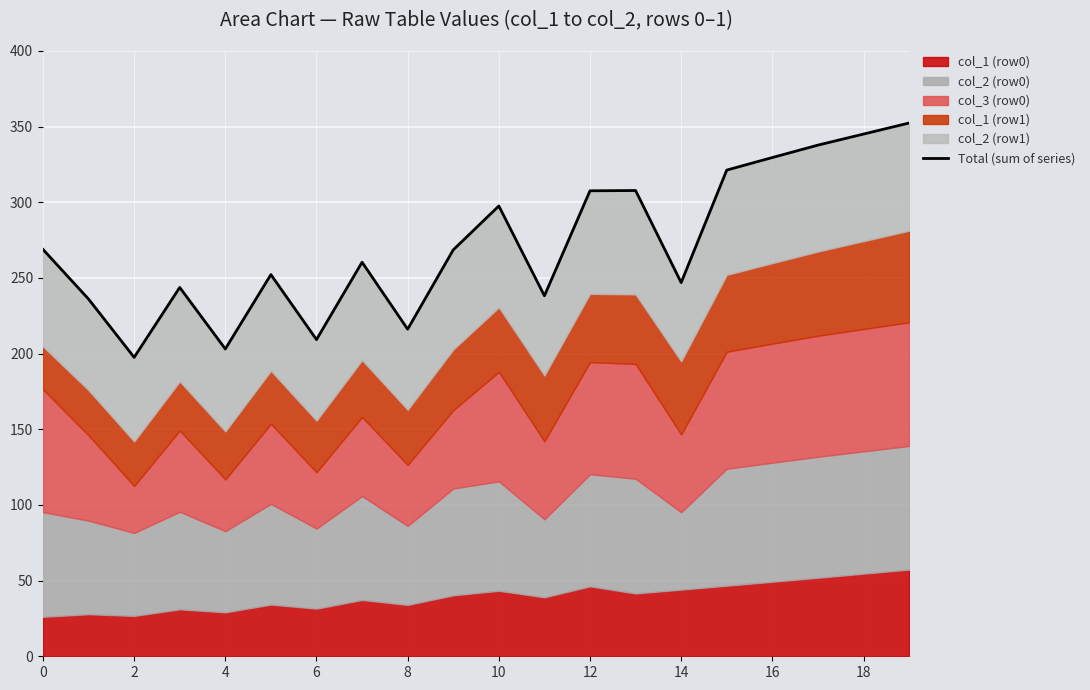

At which category does the chart reach its peak across all series?

19